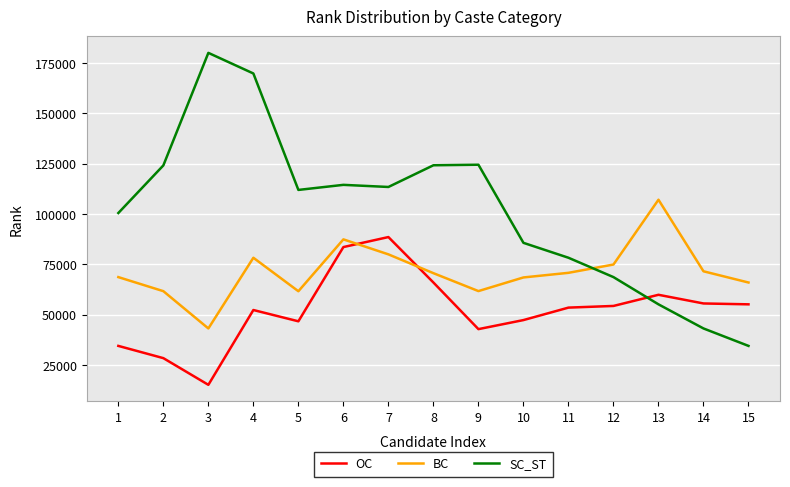

At which category does the chart reach its minimum across all series?

3